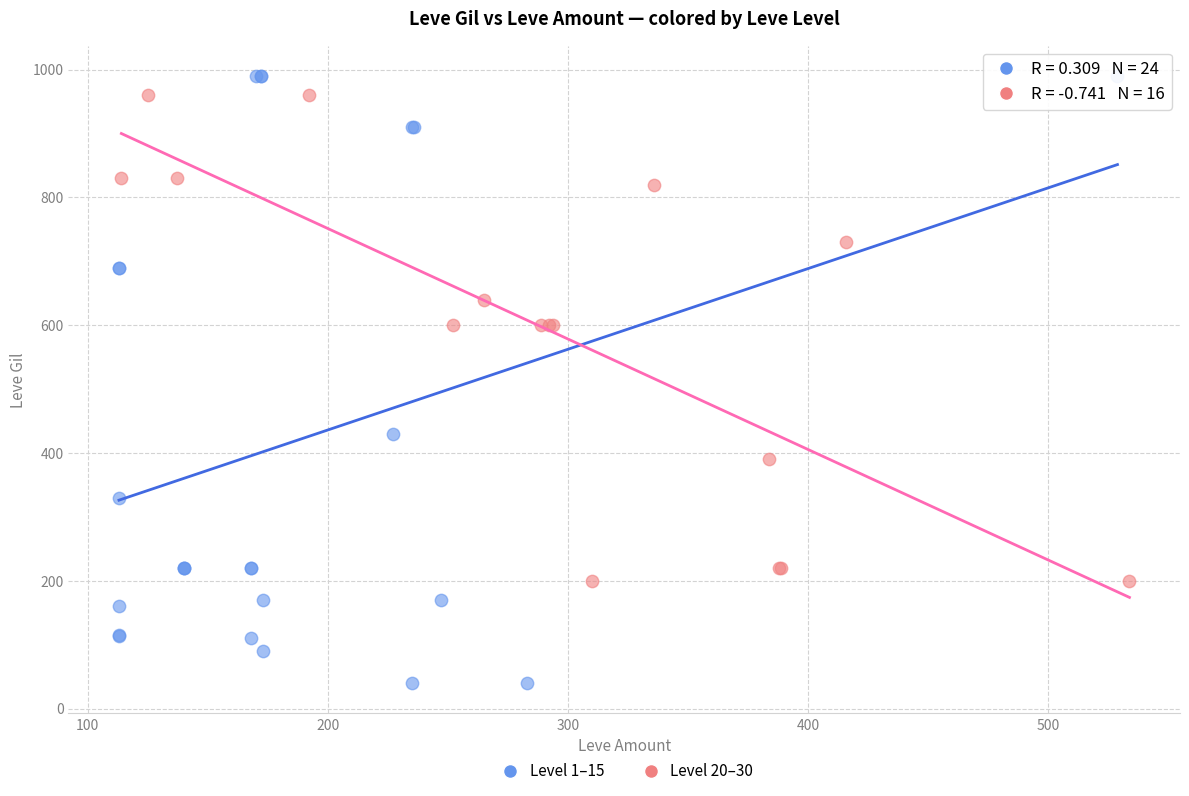

Which series has the widest spread of Y values?

Level 1–15